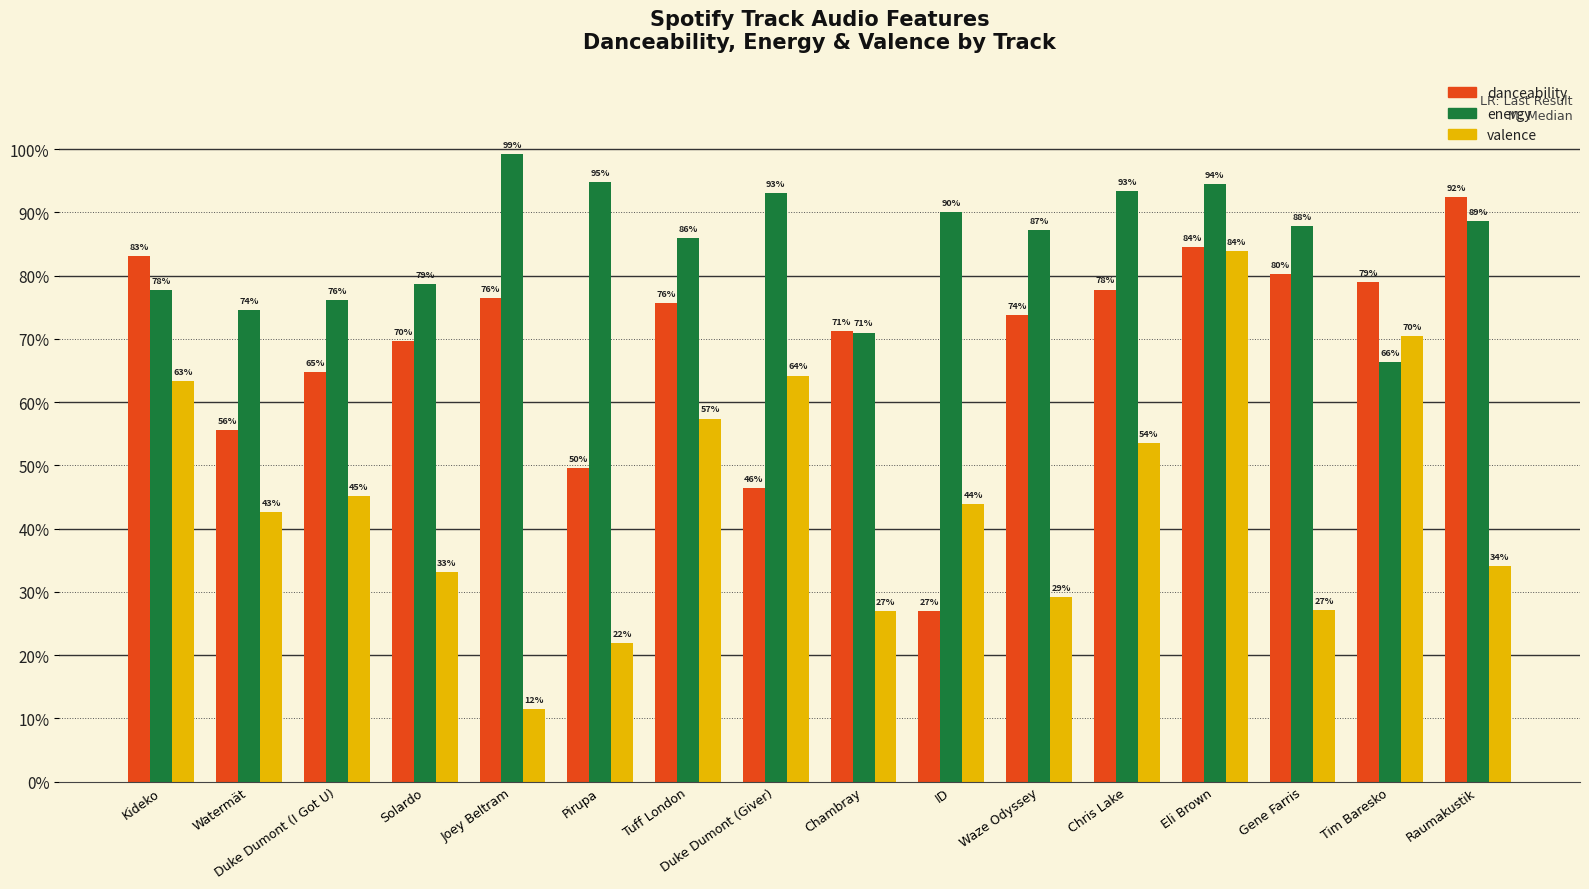

Reading left to right, what are all the values shown in this chart?

danceability: Kideko=0.8	Watermät=0.6	Duke Dumont (I Got U)=0.6	Solardo=0.7	Joey Beltram=0.8	Pirupa=0.5	Tuff London=0.8	Duke Dumont (Giver)=0.5	Chambray=0.7	ID=0.3	Waze Odyssey=0.7	Chris Lake=0.8	Eli Brown=0.8	Gene Farris=0.8	Tim Baresko=0.8	Raumakustik=0.9
energy: Kideko=0.8	Watermät=0.7	Duke Dumont (I Got U)=0.8	Solardo=0.8	Joey Beltram=1.0	Pirupa=0.9	Tuff London=0.9	Duke Dumont (Giver)=0.9	Chambray=0.7	ID=0.9	Waze Odyssey=0.9	Chris Lake=0.9	Eli Brown=0.9	Gene Farris=0.9	Tim Baresko=0.7	Raumakustik=0.9
valence: Kideko=0.6	Watermät=0.4	Duke Dumont (I Got U)=0.5	Solardo=0.3	Joey Beltram=0.1	Pirupa=0.2	Tuff London=0.6	Duke Dumont (Giver)=0.6	Chambray=0.3	ID=0.4	Waze Odyssey=0.3	Chris Lake=0.5	Eli Brown=0.8	Gene Farris=0.3	Tim Baresko=0.7	Raumakustik=0.3